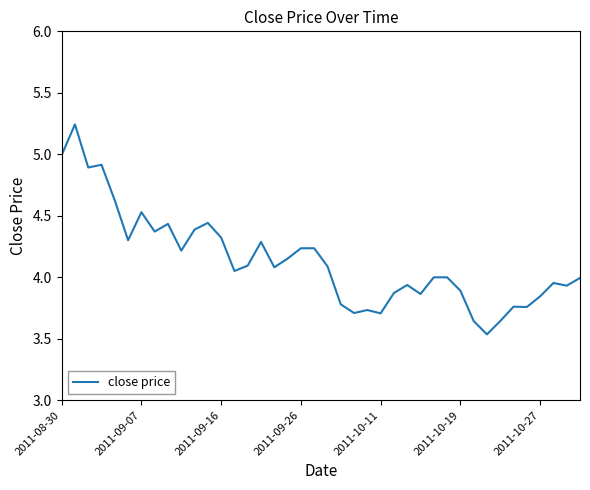

What is the difference between the maximum and minimum values?

1.7